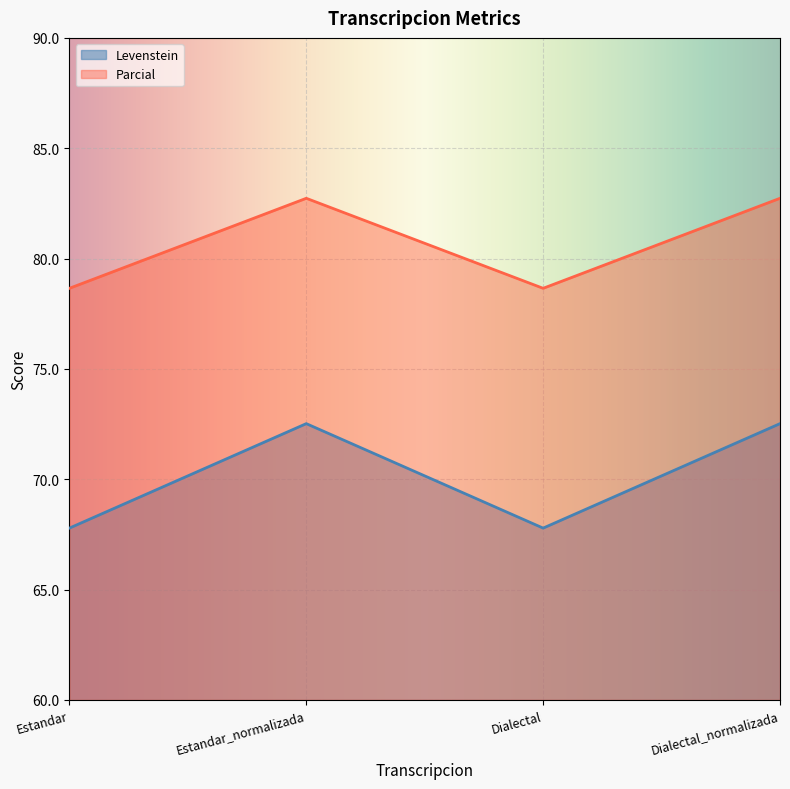

Which category has the highest value in the Levenstein series?

Estandar_normalizada